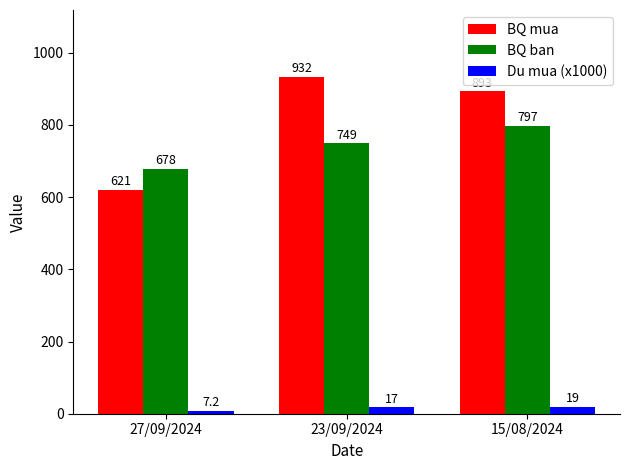

What is the difference between the BQ ban values at 27/09/2024 and 15/08/2024?

119.0